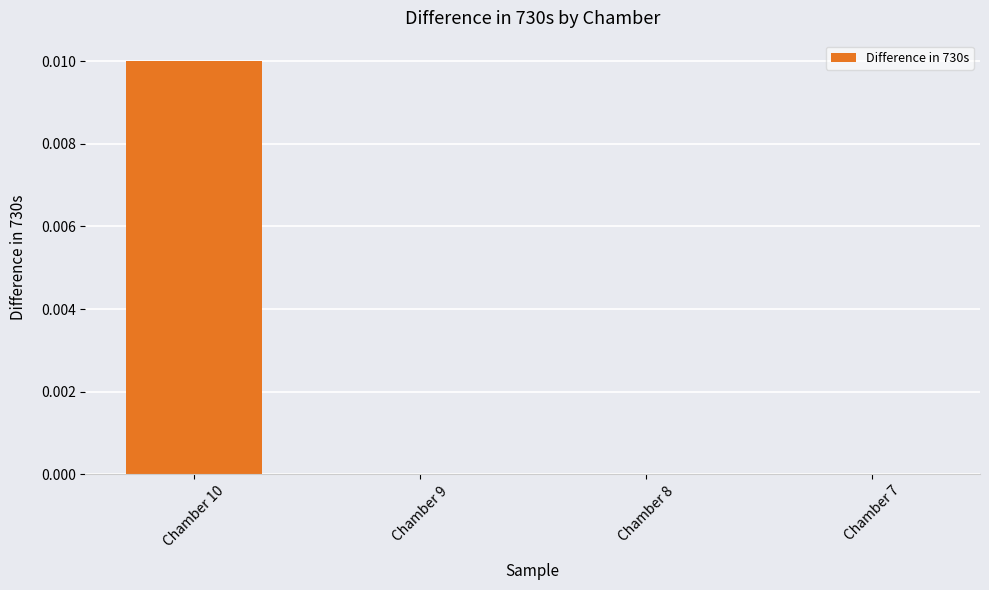

The value at Chamber 7 is 0.0. True or false?

True